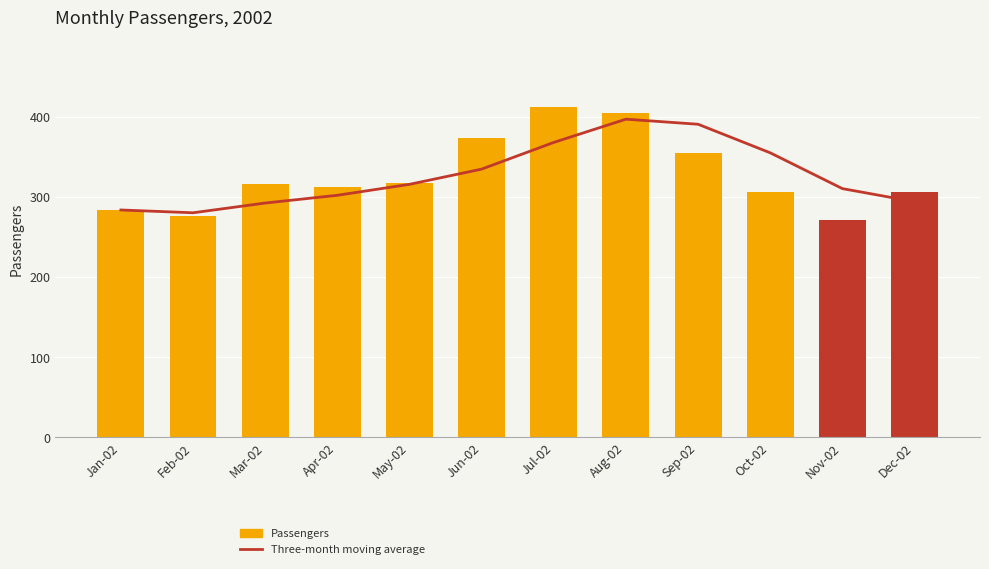

Where does the Three-month moving average series first go above 316?

Jun-02